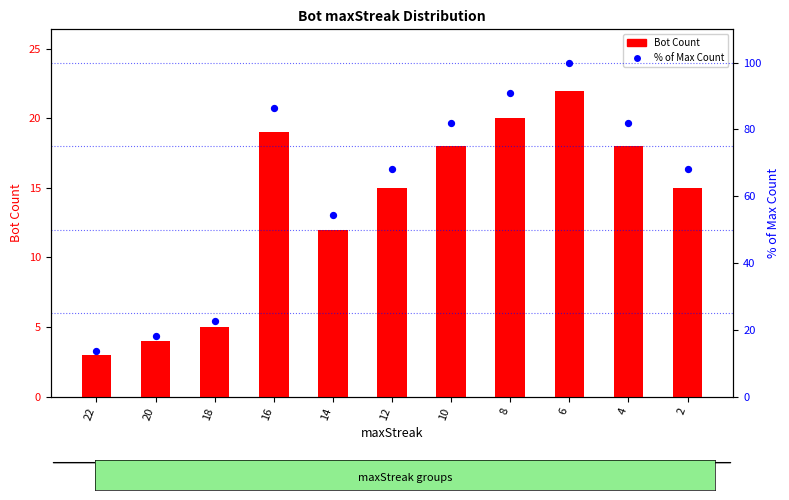

Which series has the largest Y range (max minus min)?

% of Max Count